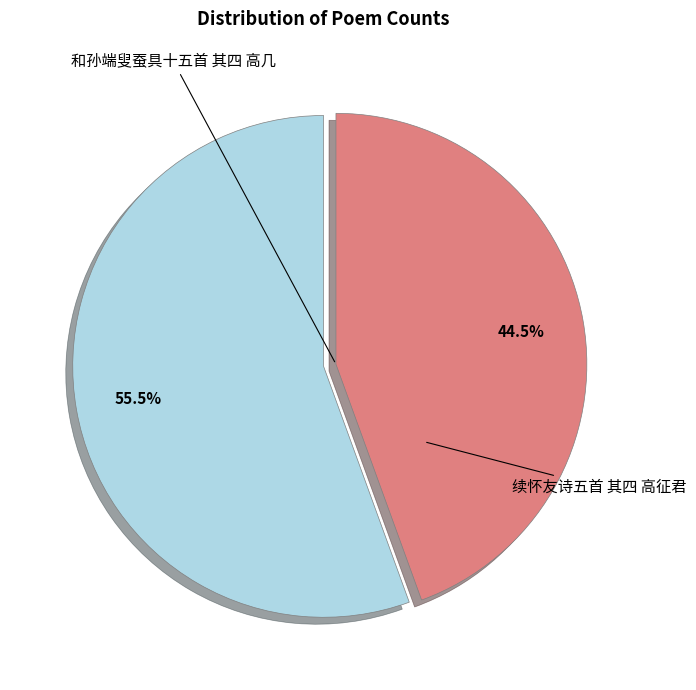

True or false: 和孙端叟蚕具十五首 其四 高几 accounts for 52% of the total.

False